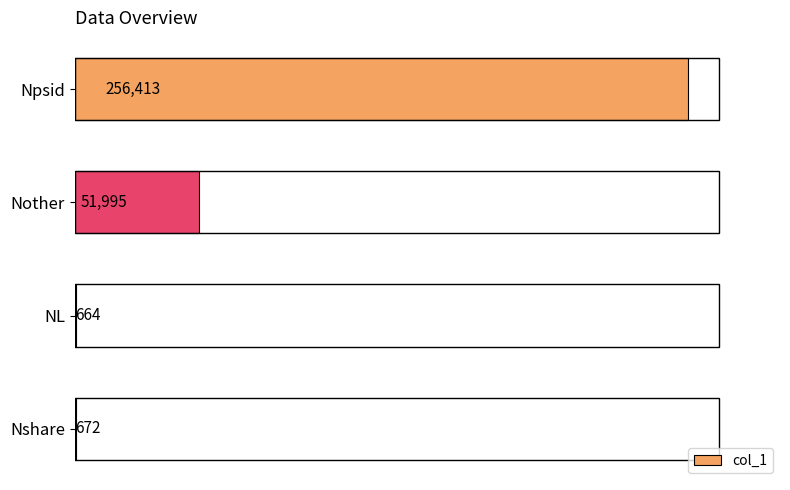

What is the sum of all values?

309744